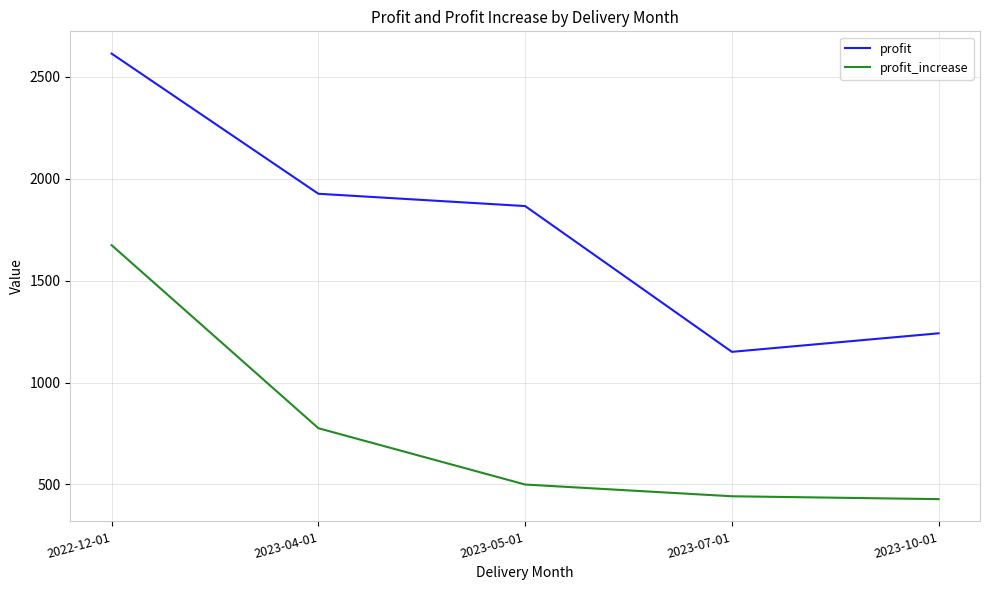

Which series changed the most between 2022-12-01 and 2023-05-01?

profit_increase